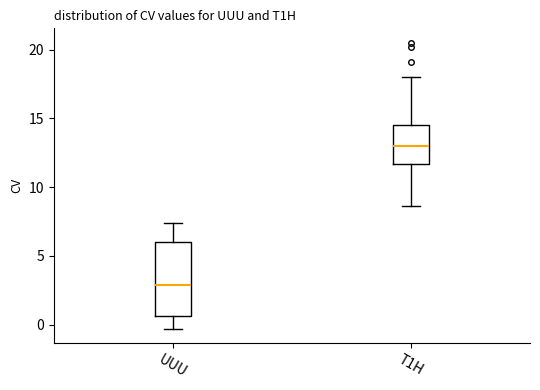

Where does the upper whisker of the box for UUU end on the y-axis? The values are not printed on the chart, so give them approximately, as read against the axis.

7.5